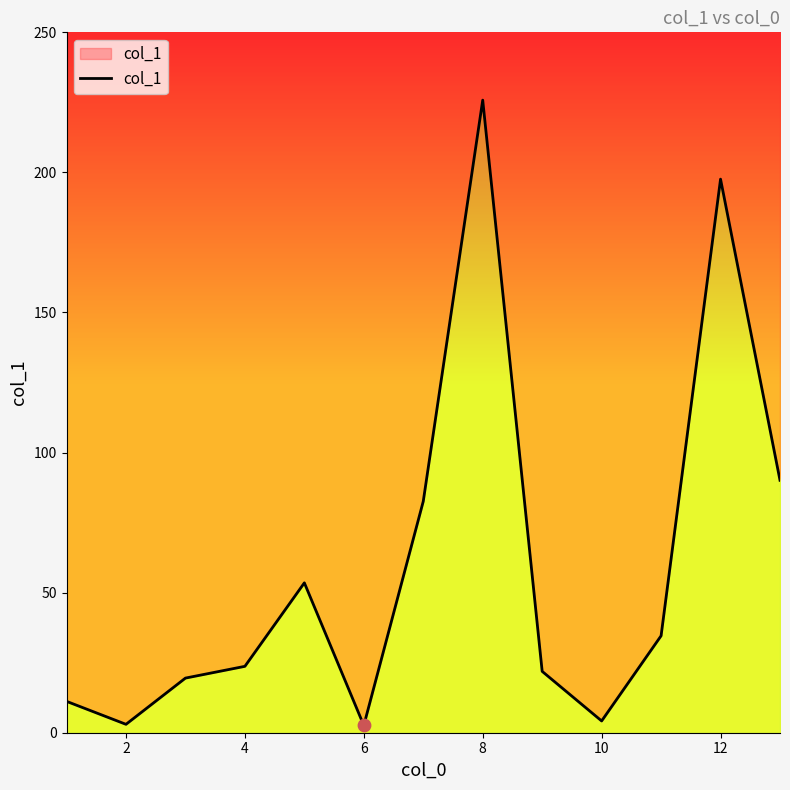

Between 12 and 10, which is larger?

12